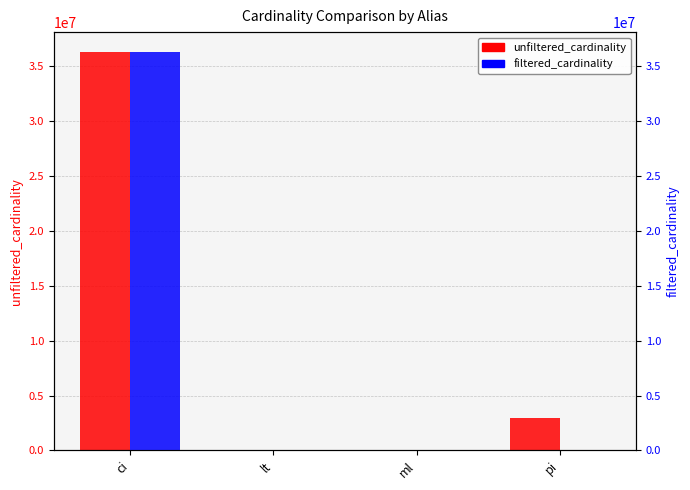

At how many categories does at least one series exceed 19130460?

1